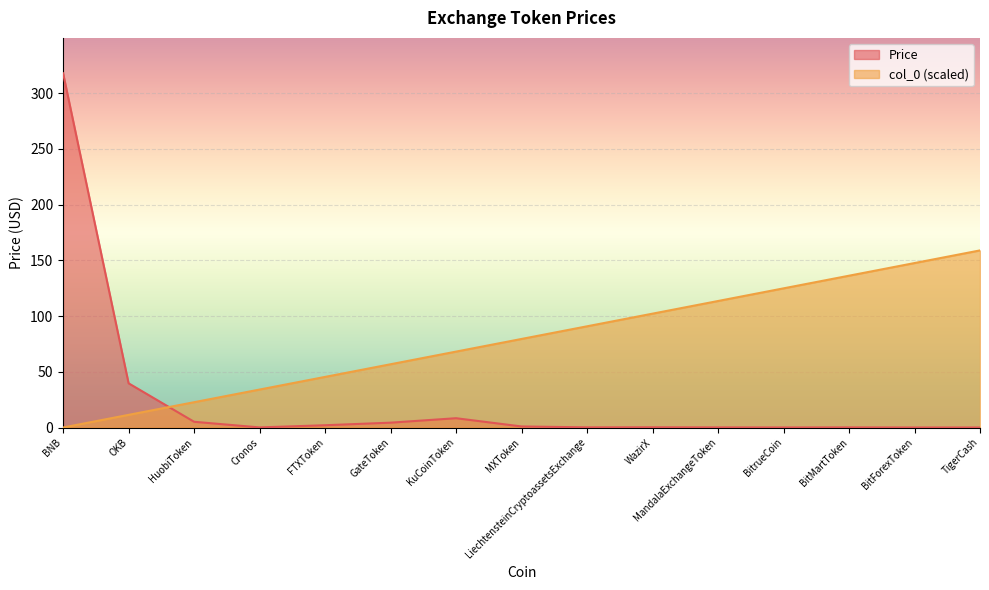

Between which two adjacent categories do Price and col_0 first intersect?

OKB and HuobiToken